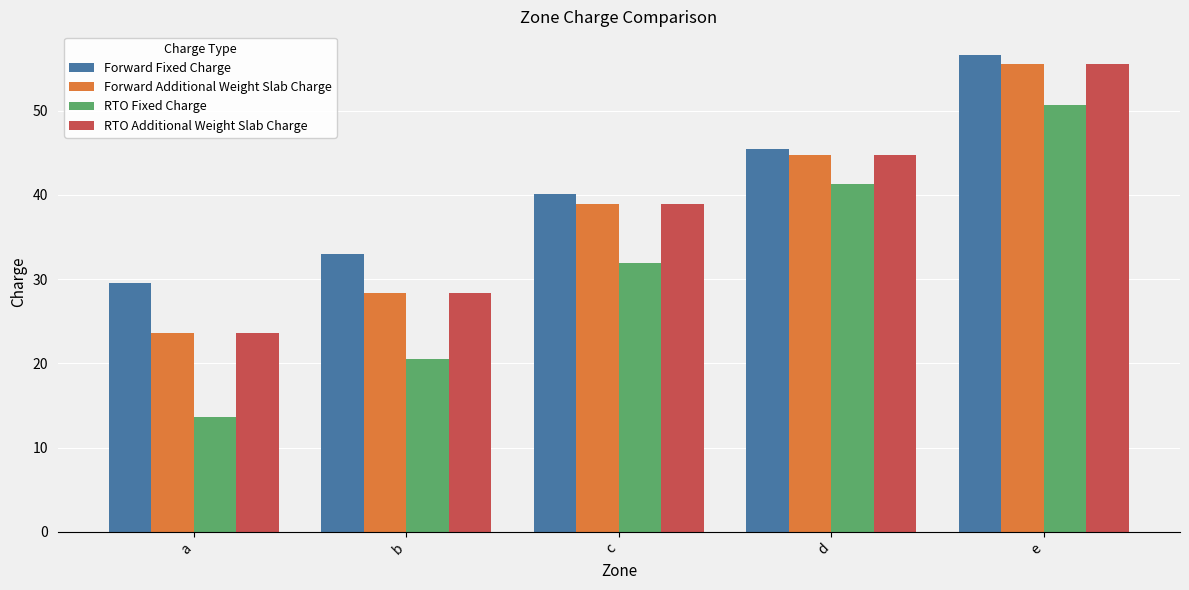

What is the value of the Forward Additional Weight Slab Charge bar at the 5th from the left?

55.5